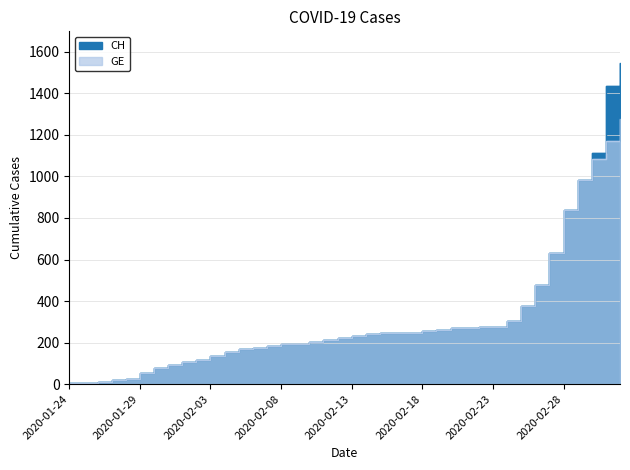

What is the value of the GE point at the 40th from the left?

1278